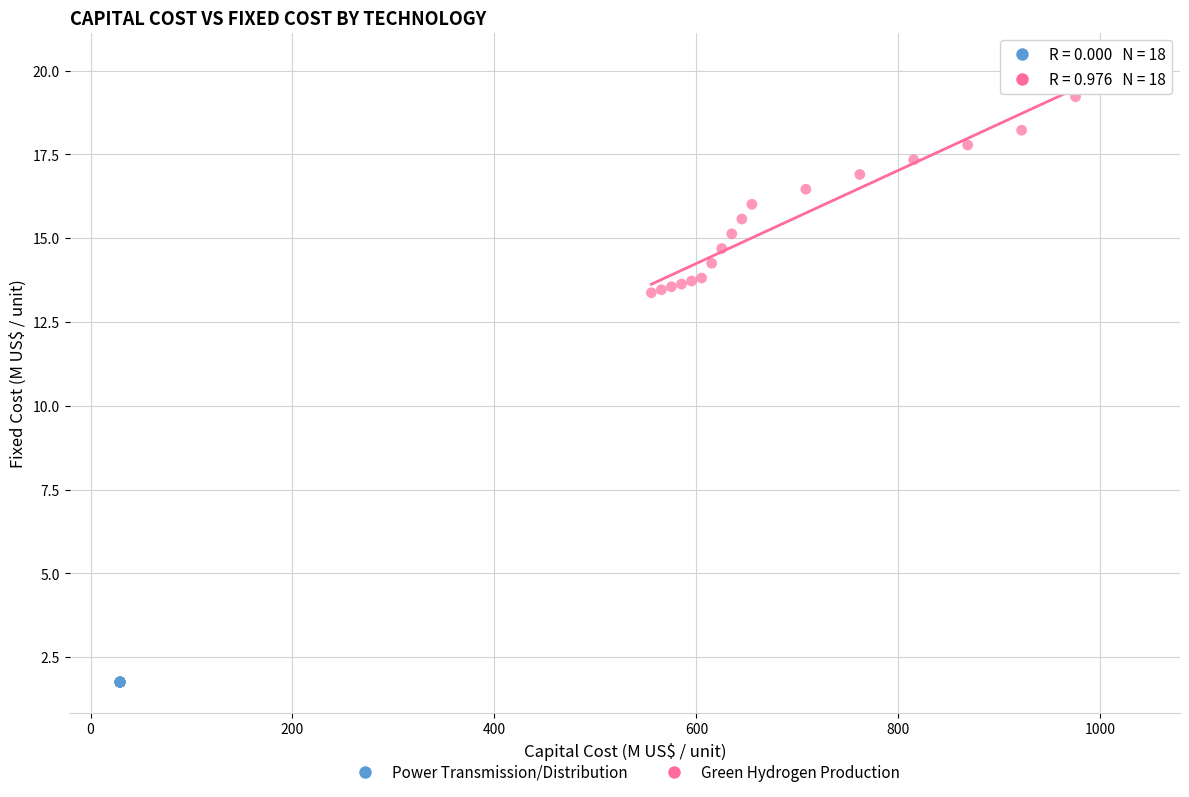

Which series contains the highest Y value?

Green Hydrogen Production